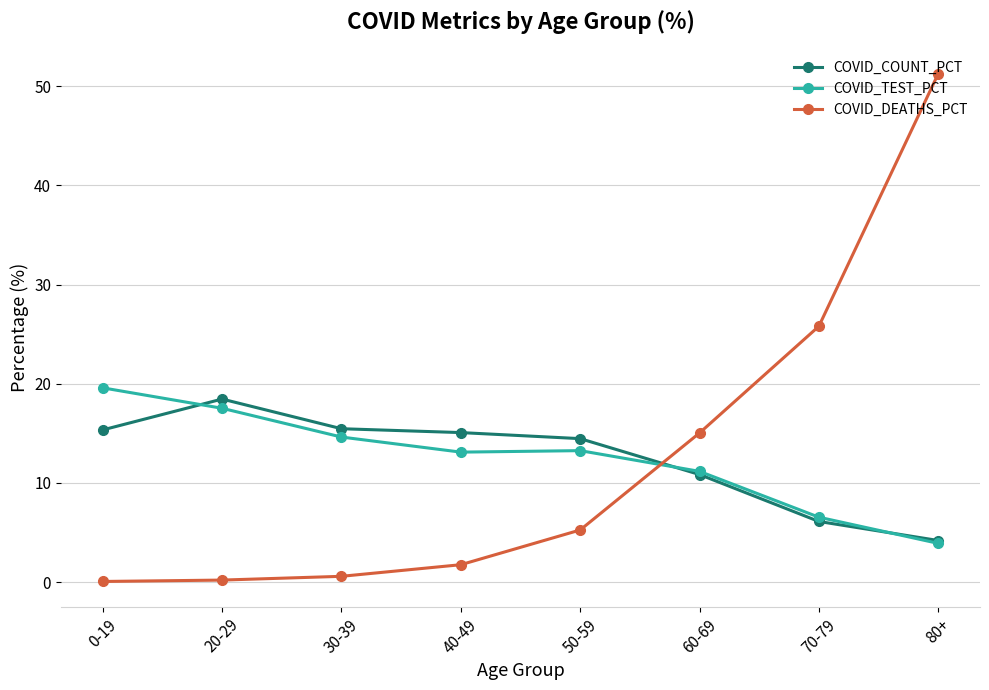

True or false: COVID_COUNT_PCT has a value of 6.8 at 50-59.

False